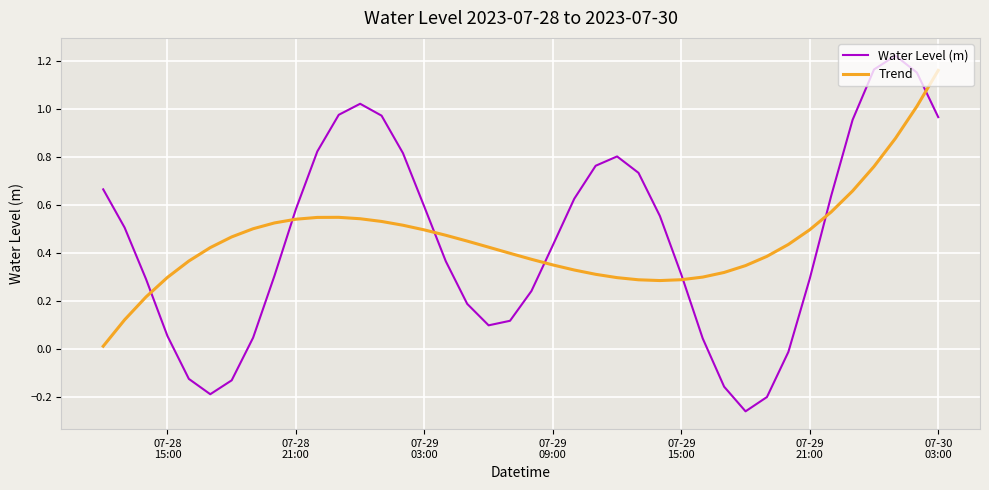

True or false: Trend and Water Level (m) intersect in this chart.

True